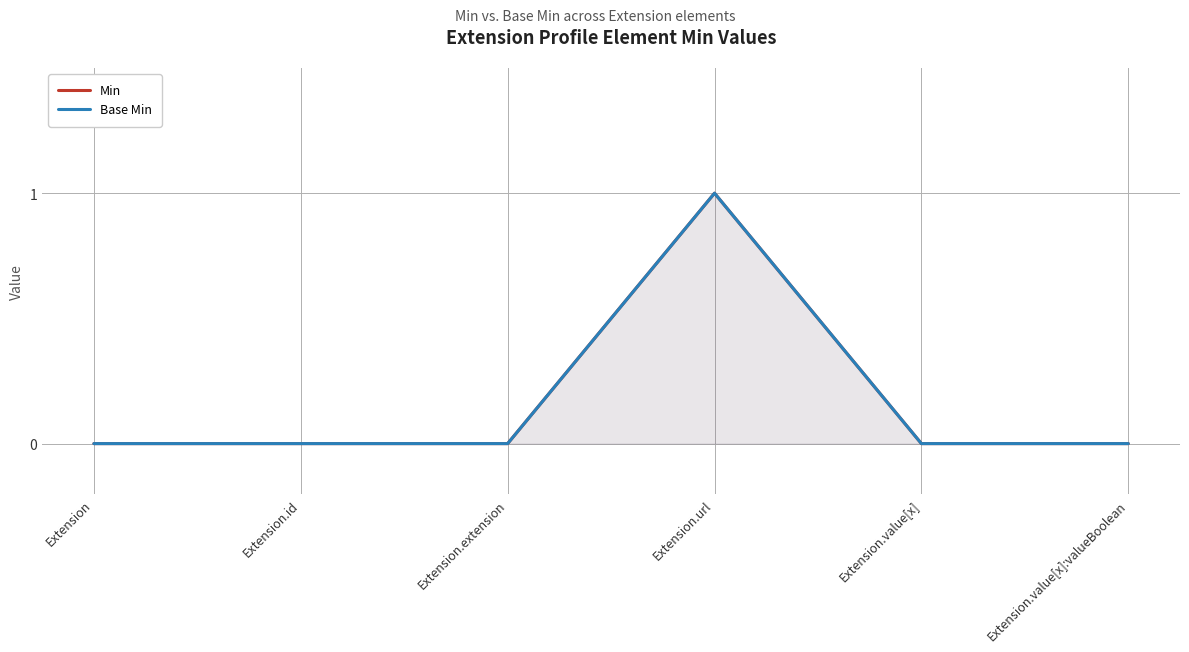

Which label corresponds to the largest value in the chart?

Extension.url